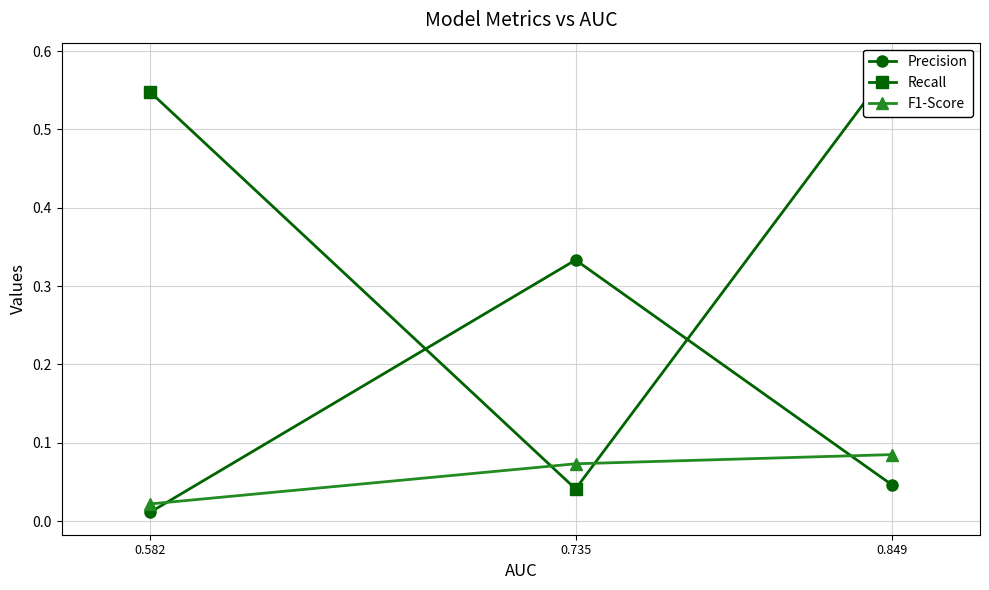

How many lines are shown in the chart?

3